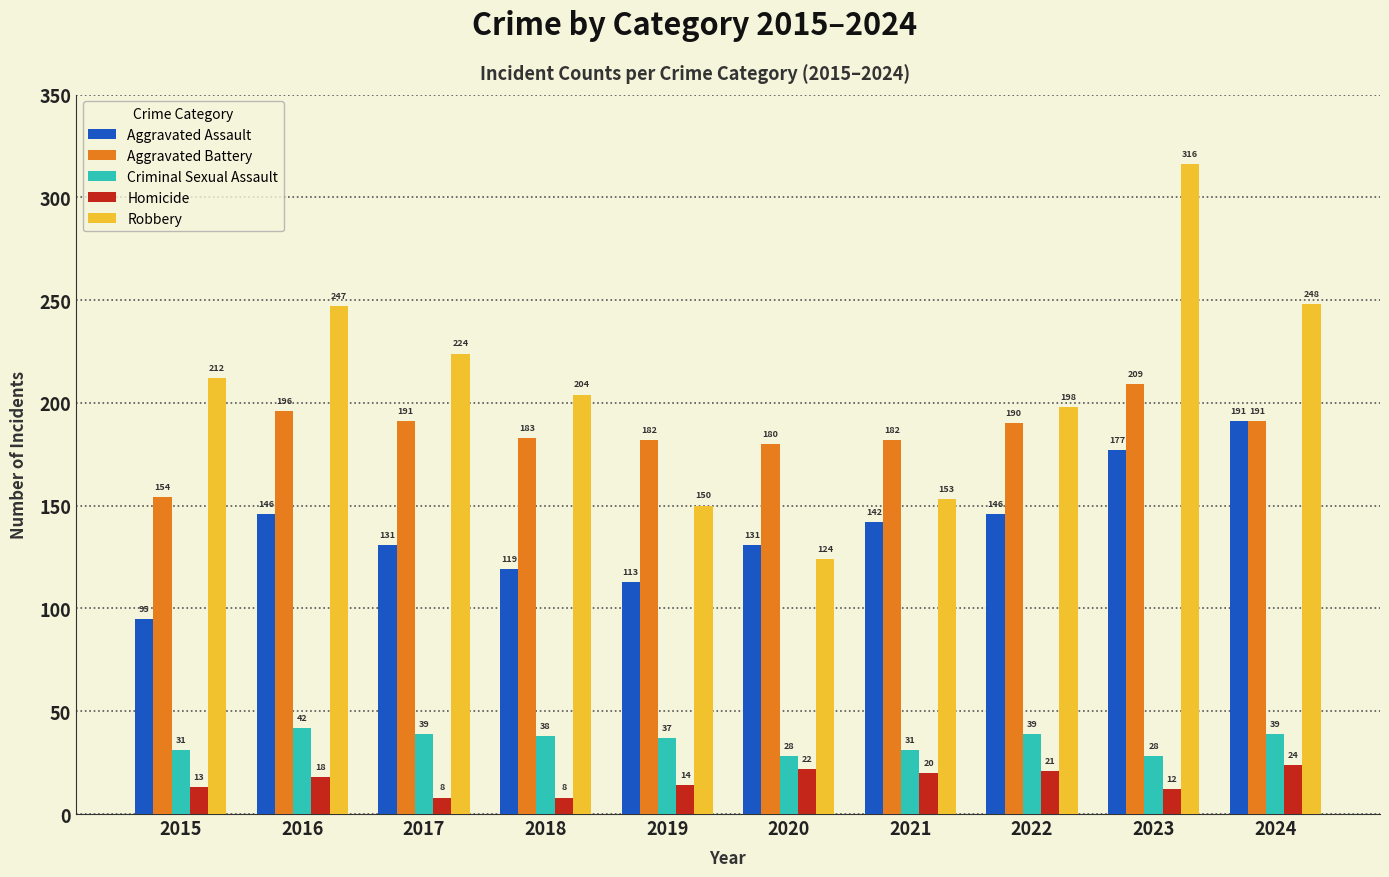

The value of Criminal Sexual Assault at 2018 is 60. True or false?

False